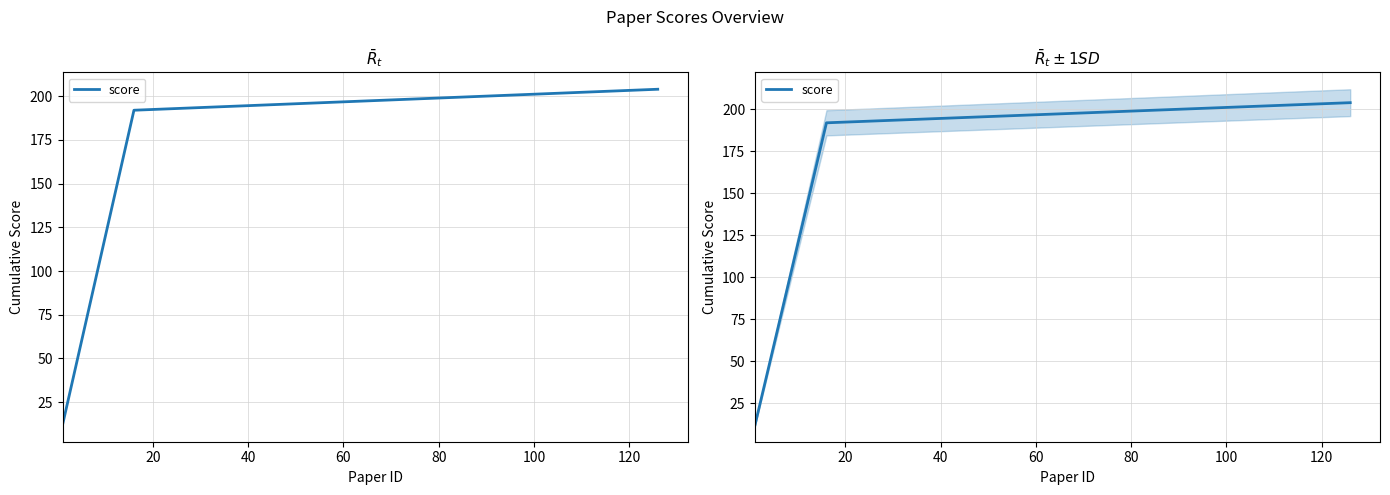

What is the difference between the maximum and minimum values?

192